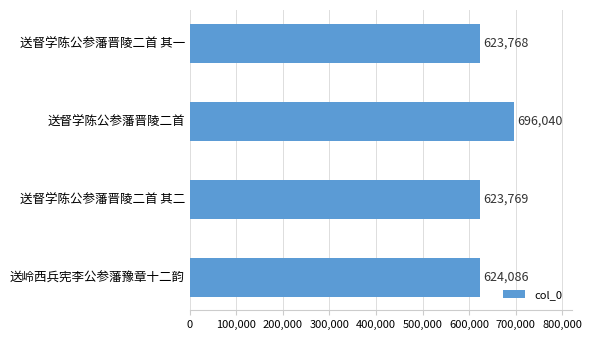

Reading top to bottom, list all the values displayed in this chart.

送督学陈公参藩晋陵二首 其一=623768	送督学陈公参藩晋陵二首=696040	送督学陈公参藩晋陵二首 其二=623769	送岭西兵宪李公参藩豫章十二韵=624086